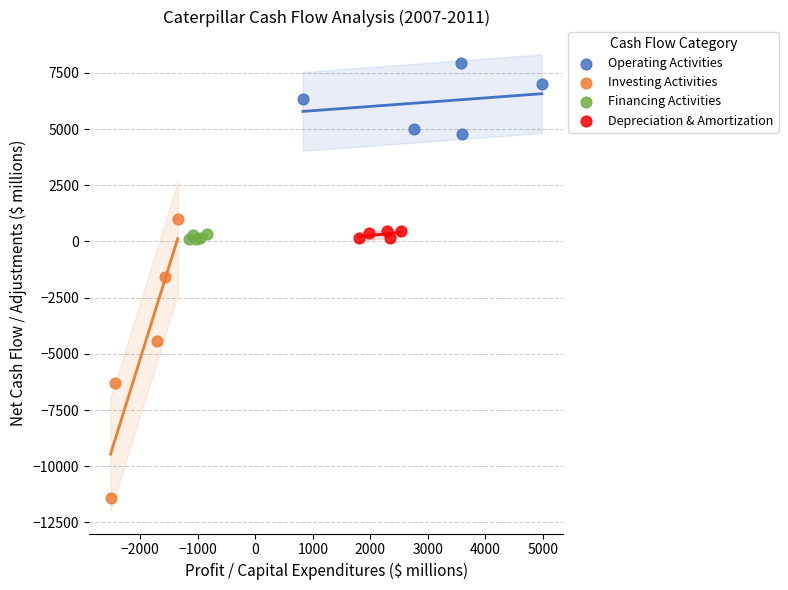

Which series has the largest Y range (max minus min)?

Investing Activities